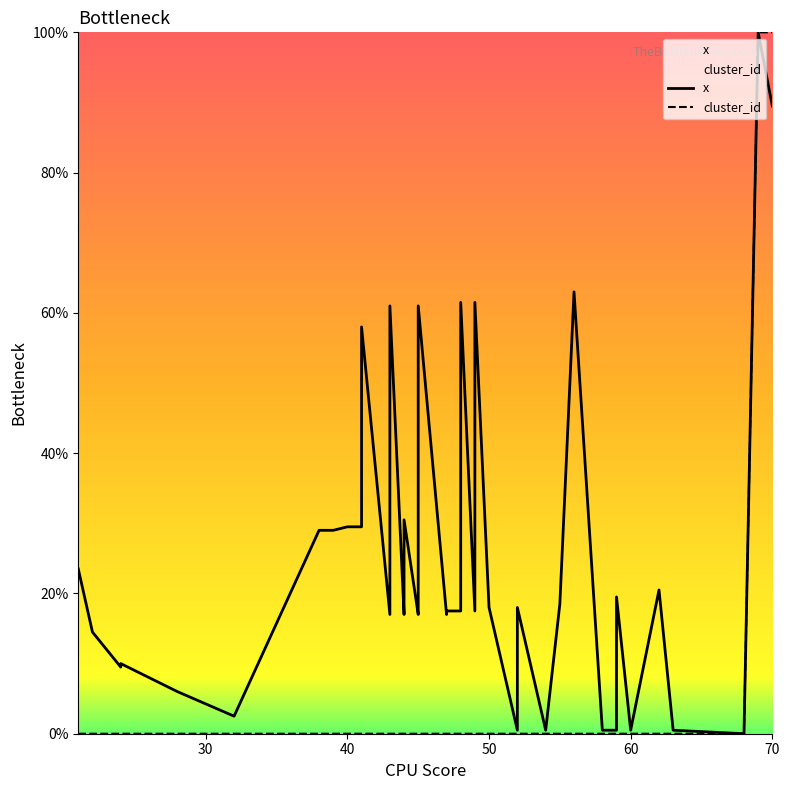

True or false: x has a value of 8.3 at 21.

False